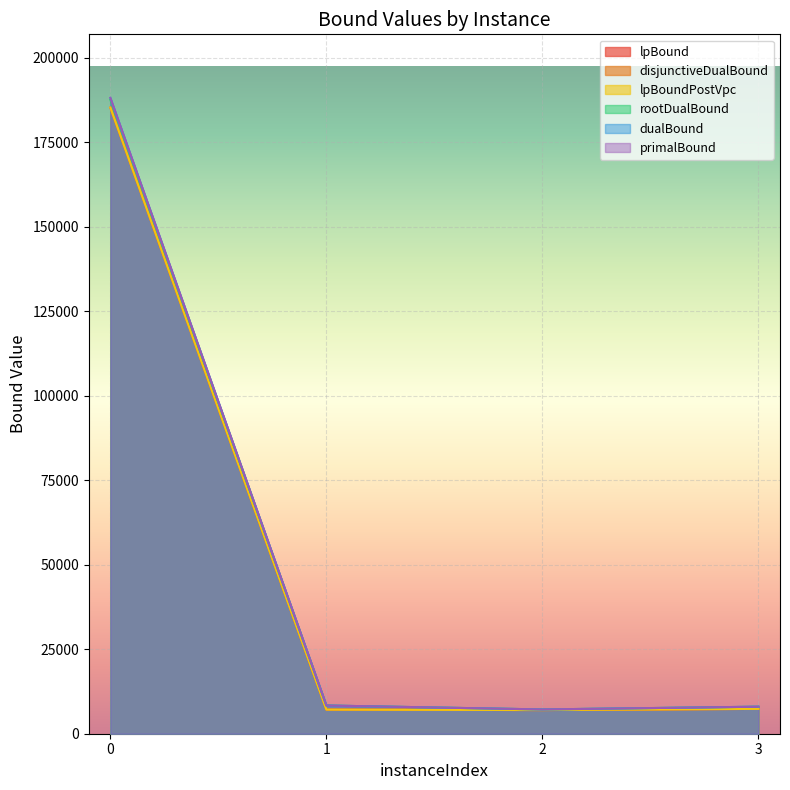

Does the chart display data point markers on the line(s)?

No